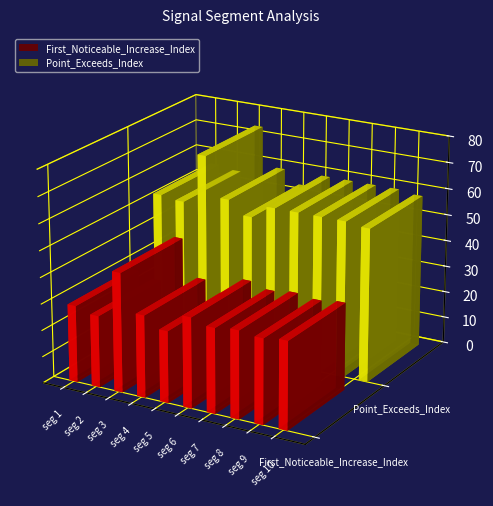

Reading left to right, extract all data points from this chart.

First_Noticeable_Increase_Index: signal segment 1=29	signal segment 2=27	signal segment 3=45	signal segment 4=31	signal segment 5=27	signal segment 6=34	signal segment 7=32	signal segment 8=33	signal segment 9=32	signal segment 10=33
Point_Exceeds_Index: signal segment 1=56	signal segment 2=55	signal segment 3=74	signal segment 4=59	signal segment 5=54	signal segment 6=59	signal segment 7=59	signal segment 8=59	signal segment 9=59	signal segment 10=58